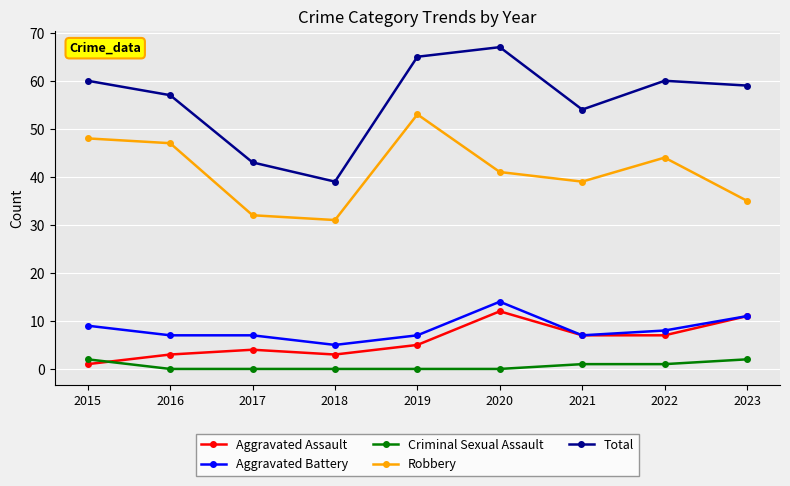

Reading left to right, what are all the values shown in this chart?

Aggravated Assault: 2015=1	2016=3	2017=4	2018=3	2019=5	2020=12	2021=7	2022=7	2023=11
Aggravated Battery: 2015=9	2016=7	2017=7	2018=5	2019=7	2020=14	2021=7	2022=8	2023=11
Criminal Sexual Assault: 2015=2	2016=0	2017=0	2018=0	2019=0	2020=0	2021=1	2022=1	2023=2
Robbery: 2015=48	2016=47	2017=32	2018=31	2019=53	2020=41	2021=39	2022=44	2023=35
Total: 2015=60	2016=57	2017=43	2018=39	2019=65	2020=67	2021=54	2022=60	2023=59